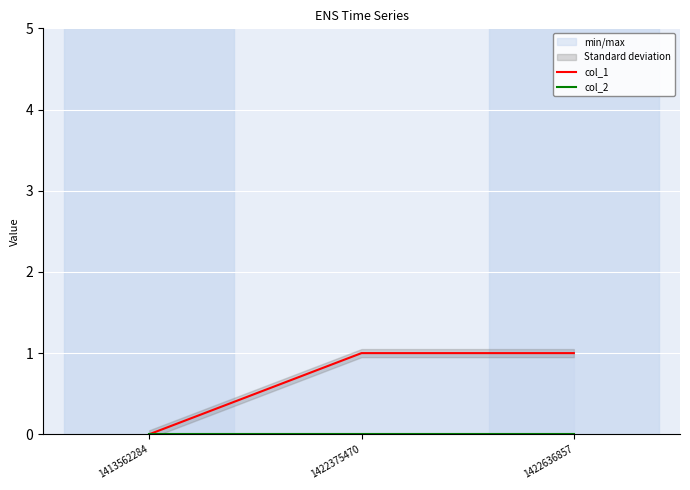

Count the col_1 values in the range 0 to 1.

3